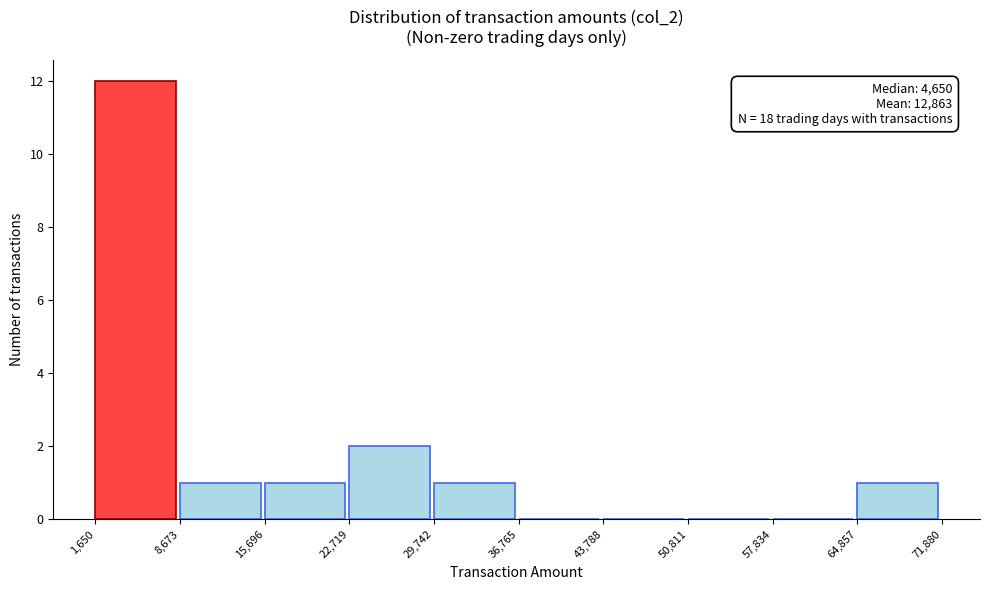

Which range on the x-axis has the tallest bar?

1,650 to 8,673